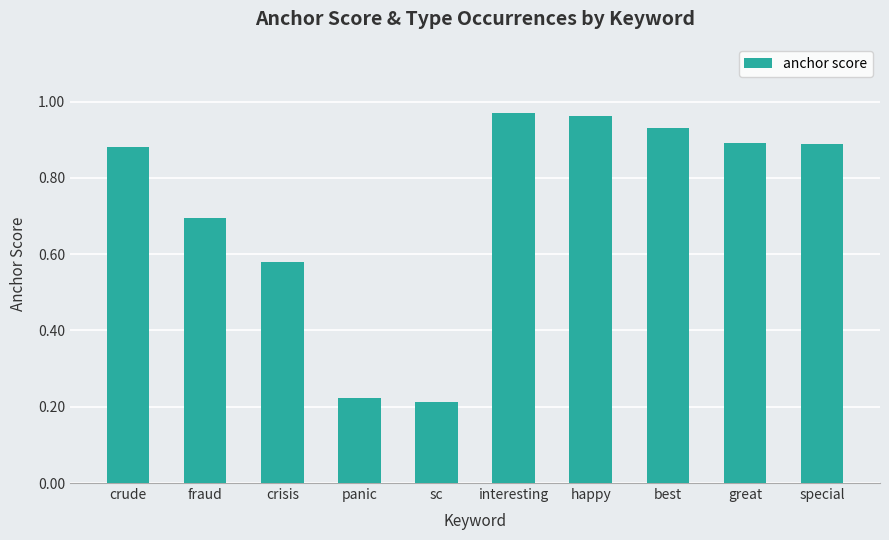

Which has a higher value, interesting or panic?

interesting